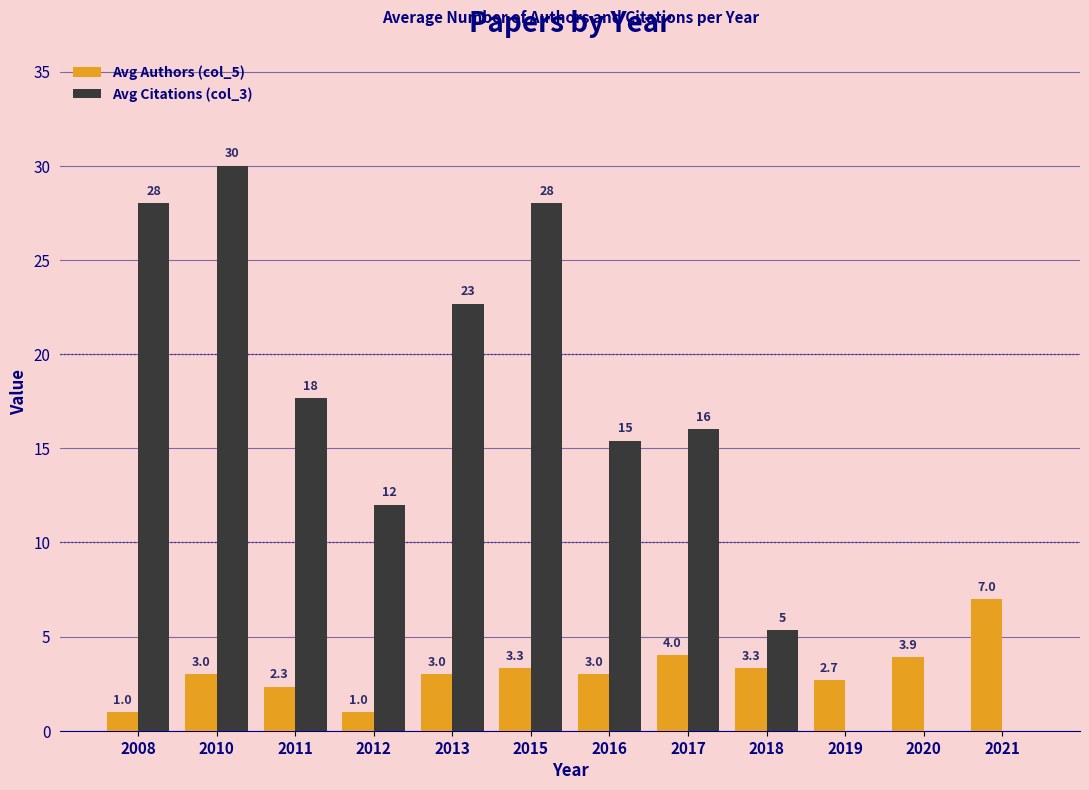

Is the value of Avg Citations (col_3) at 2019 greater than the value of Avg Authors (col_5) at 2016?

No